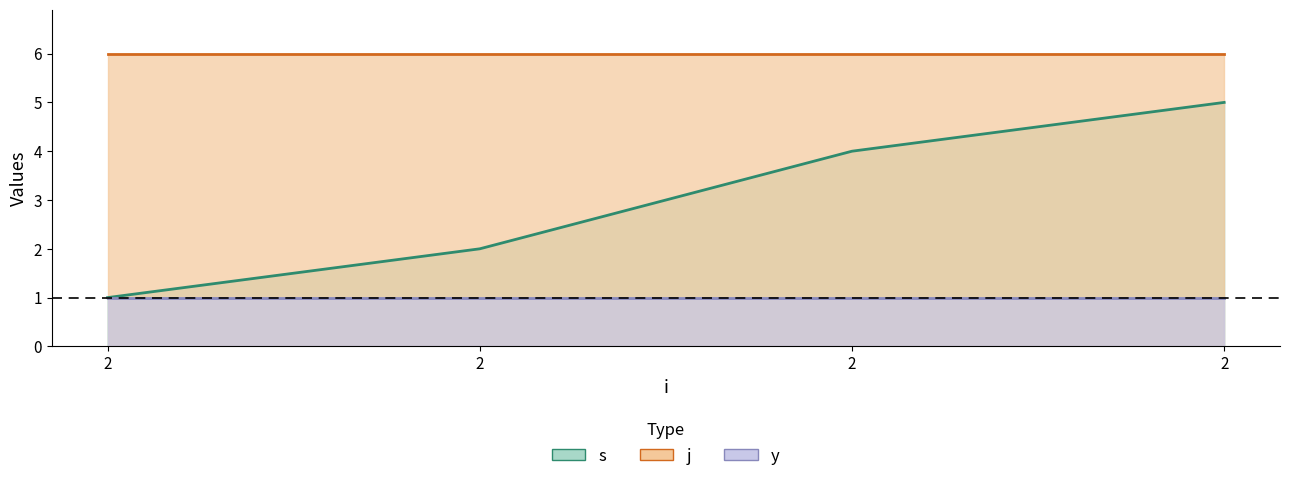

Between 2 and 2, which is larger?

2